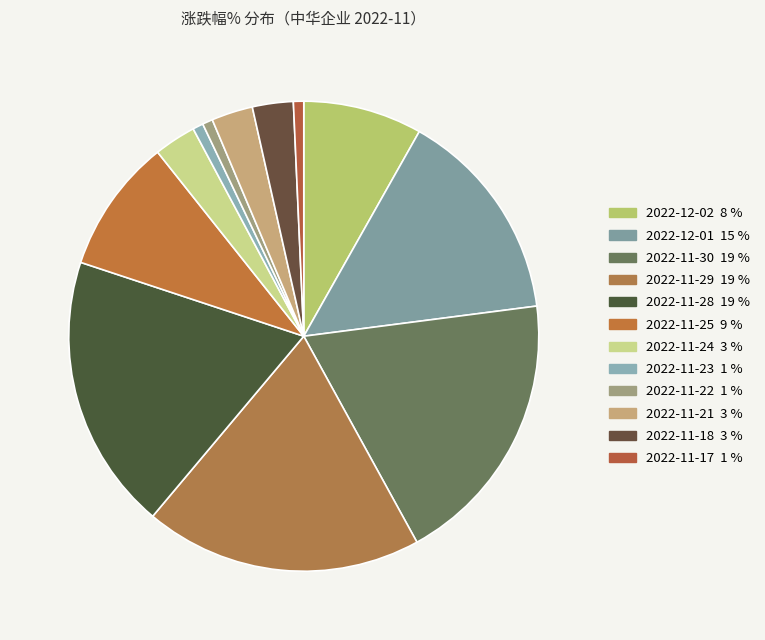

The 2022-11-22 slice represents 1% of the pie. True or false?

True